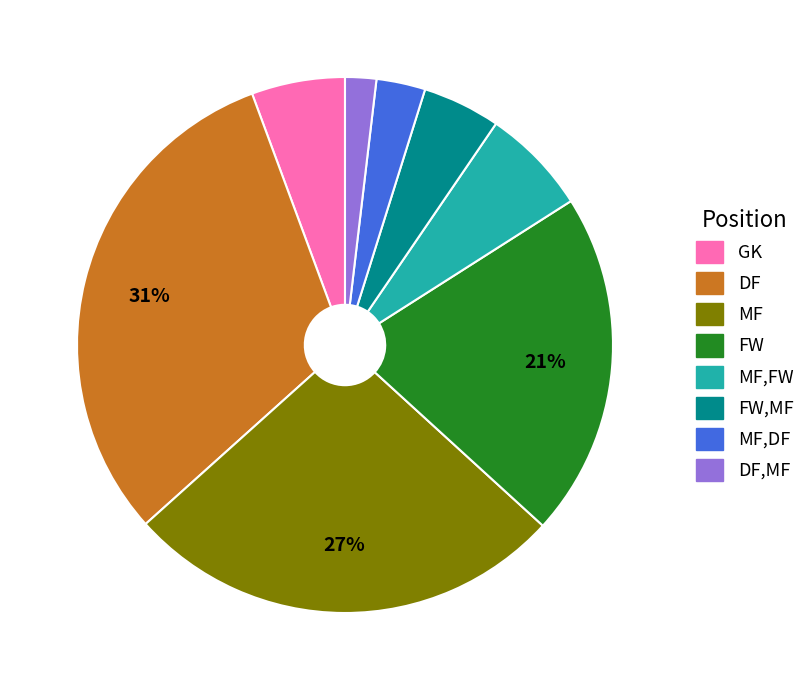

To the nearest percent, what is the average slice percentage?

12%